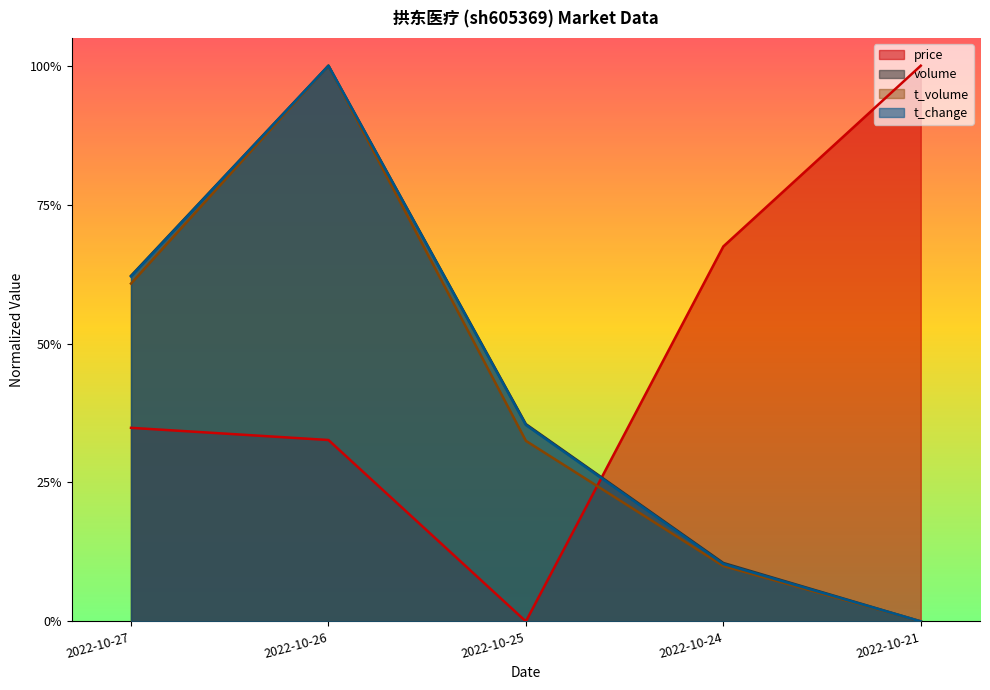

Is it true that volume equals 0.1 at 2022-10-24?

True